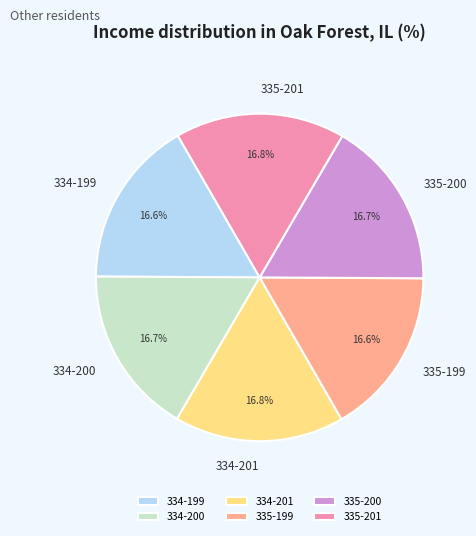

Do 334-201 and 334-199 together represent more than half of the pie?

No